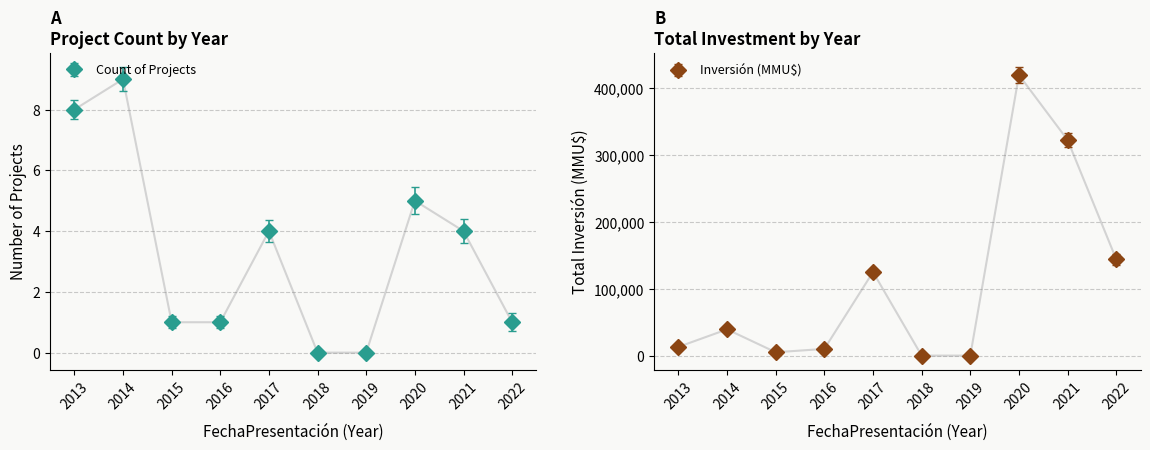

True or false: Count has a value of 7 at 2014.

False